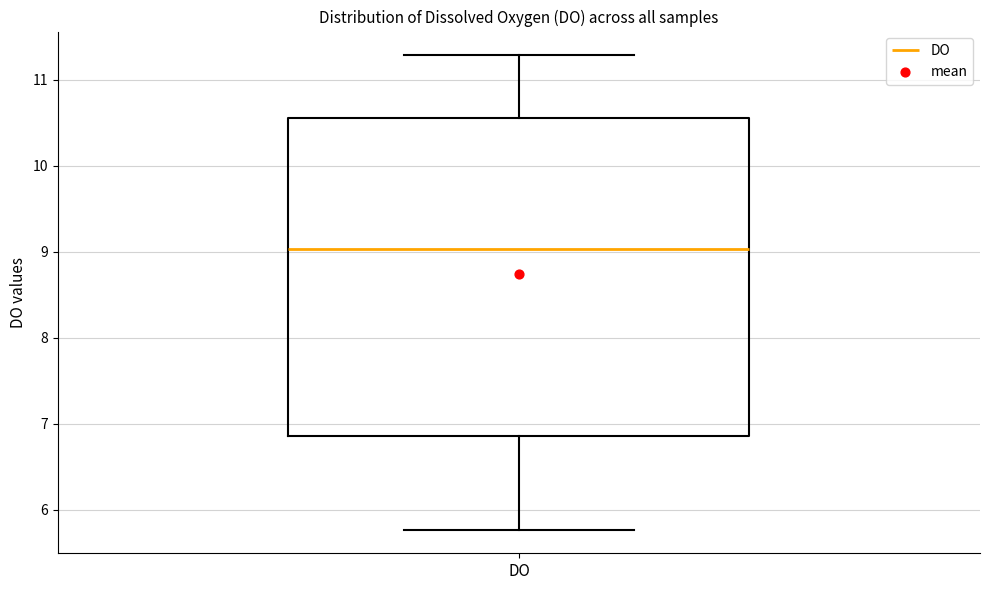

Transcribe this box plot: give where the median line is, the range the box spans, and where the two whiskers end, as read against the y-axis. The values are not printed on the chart, so give them approximately, as read against the axis.

median 9.0, box 6.9 to 10.6, whiskers 5.8 to 11.3